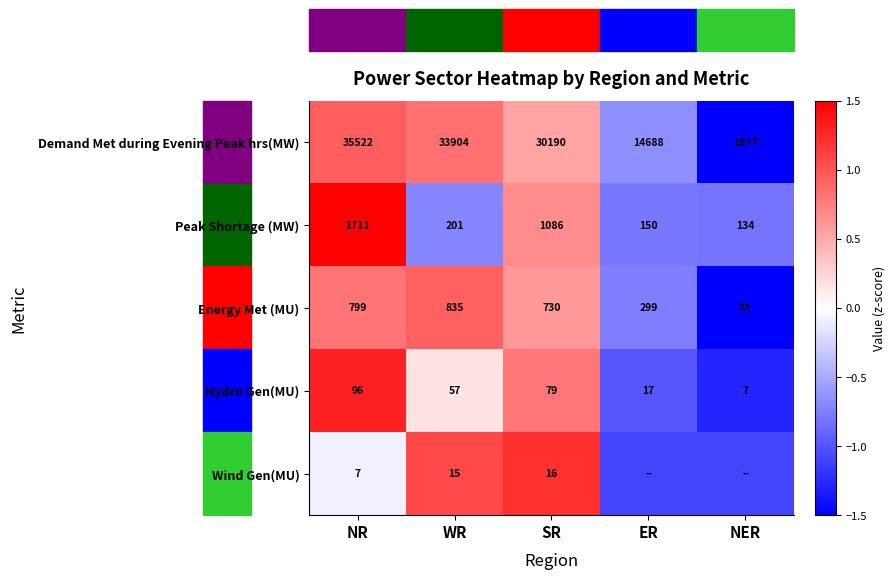

Count the number of data series in this chart.

5